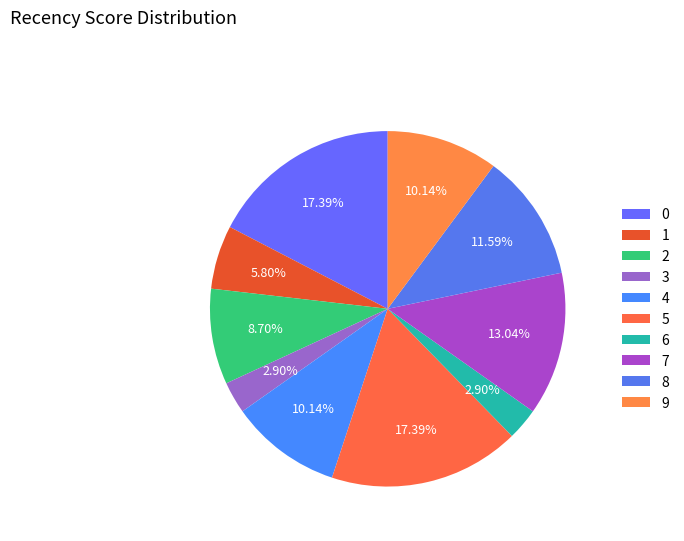

To the nearest percent, what is the combined percentage of 9 and 5?

28%